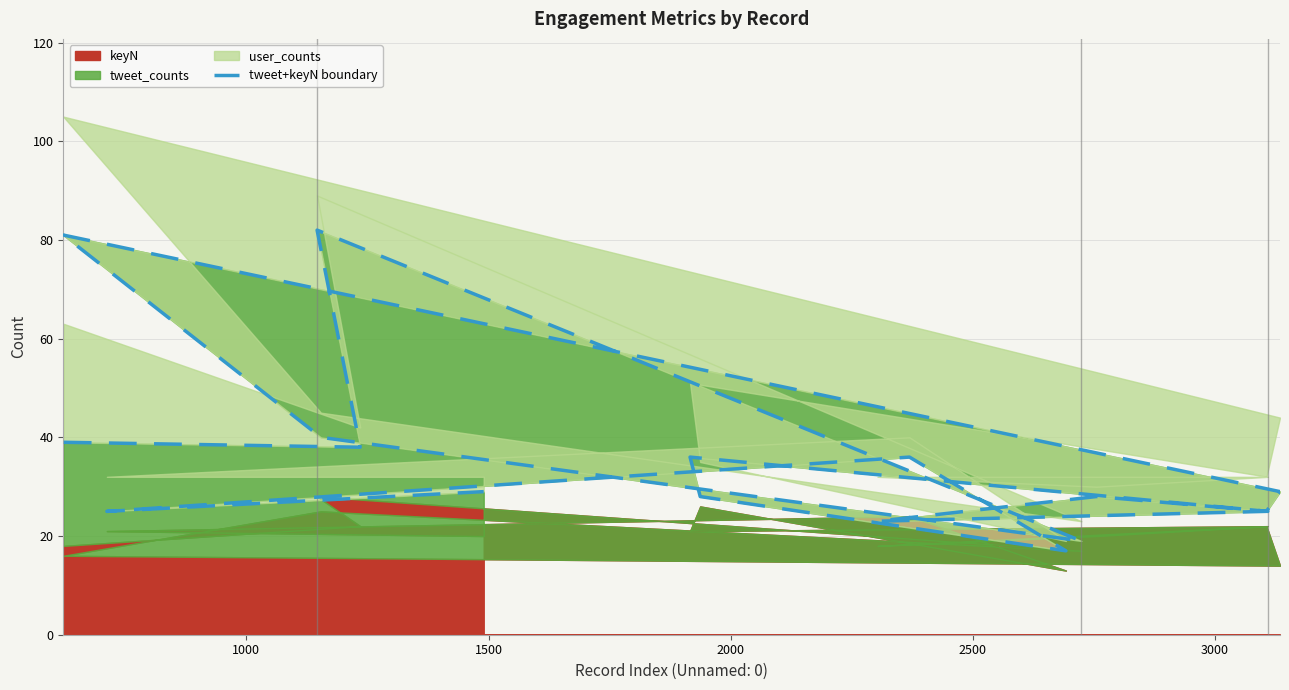

What is the smallest value displayed?

17